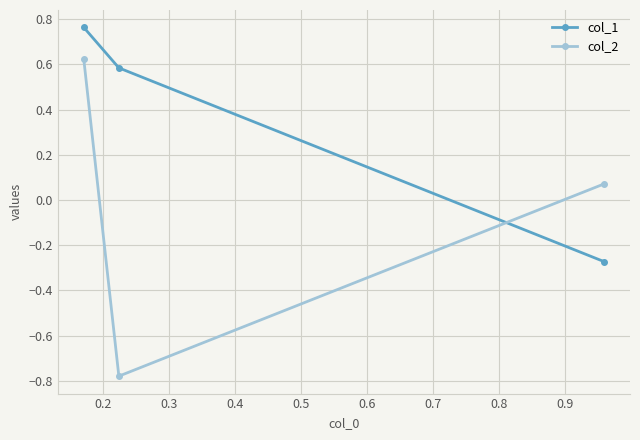

List the series in order of their peak value, highest first.

col_1, col_2